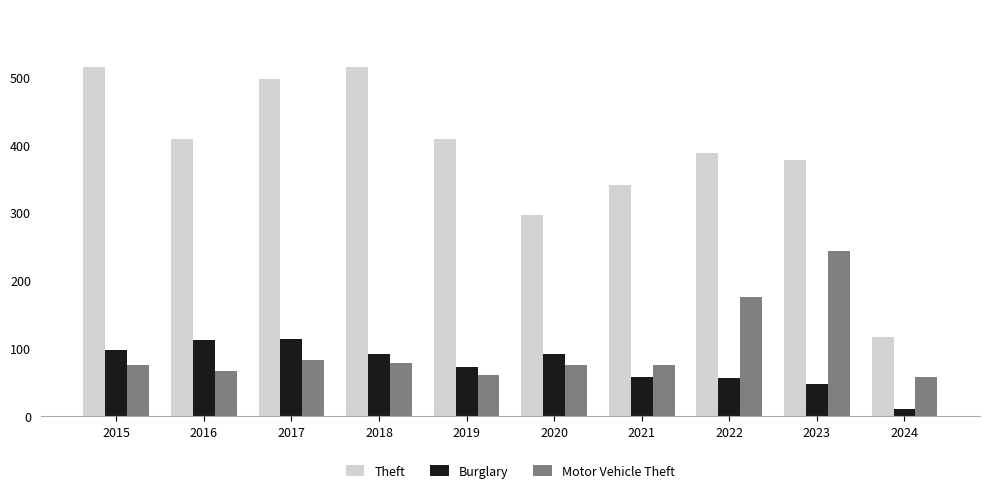

List the series in order of their peak value, lowest first.

Burglary, Motor Vehicle Theft, Theft